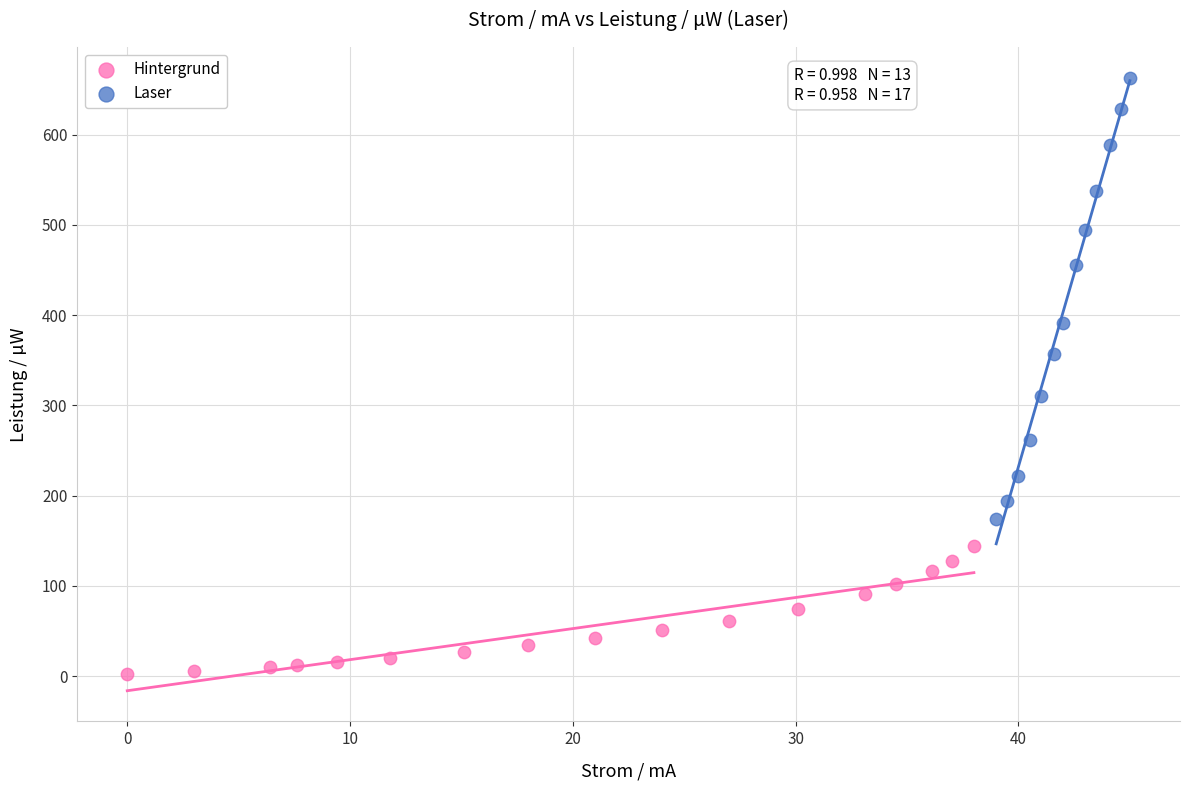

Which series reaches the minimum Y coordinate?

Hintergrund